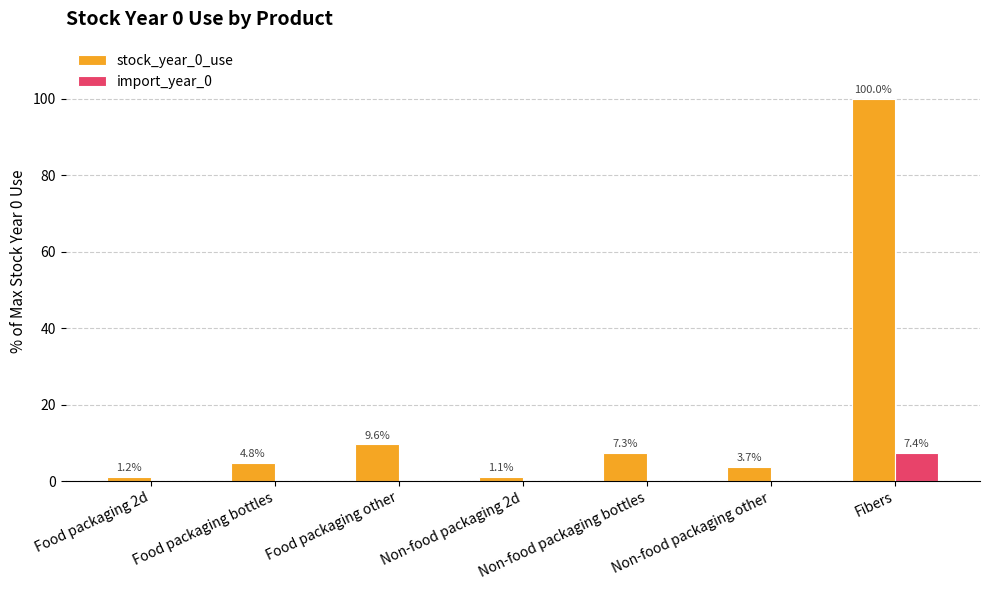

How many data points in import_year_0 are above 0?

1